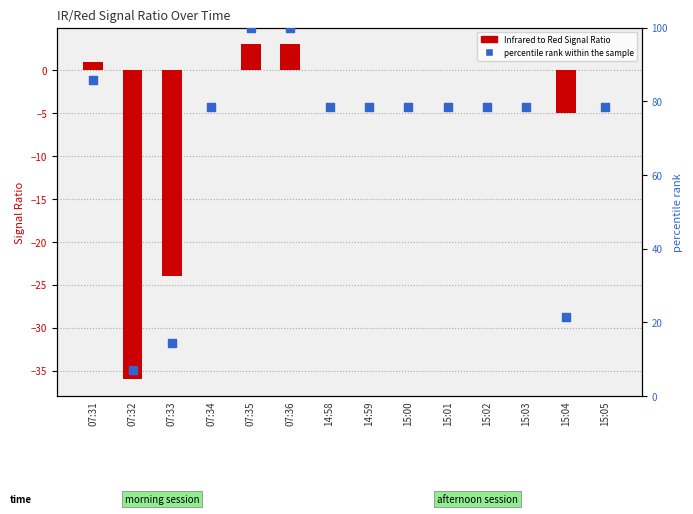

At which category is the sum across all series the highest?

07:35